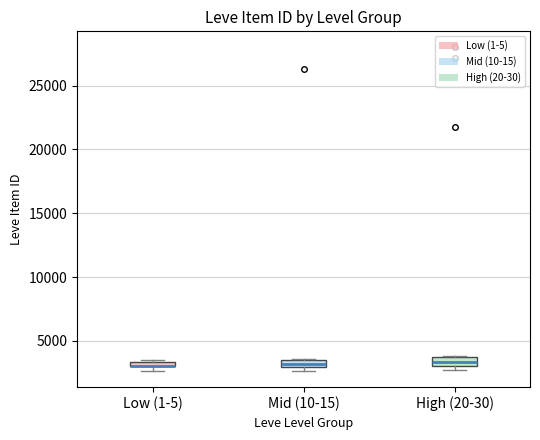

Where is the lower edge of the box for Mid (10-15) on the y-axis? The values are not printed on the chart, so give them approximately, as read against the axis.

3000